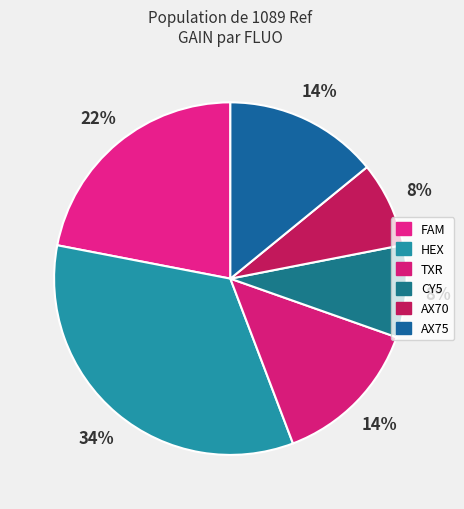

What is the ratio of the value at HEX to the value at TXR?

2.4